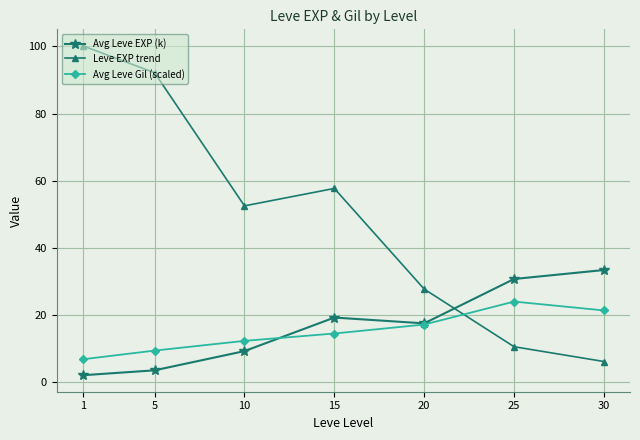

What is the difference between the highest and lowest values at 1?

98.1